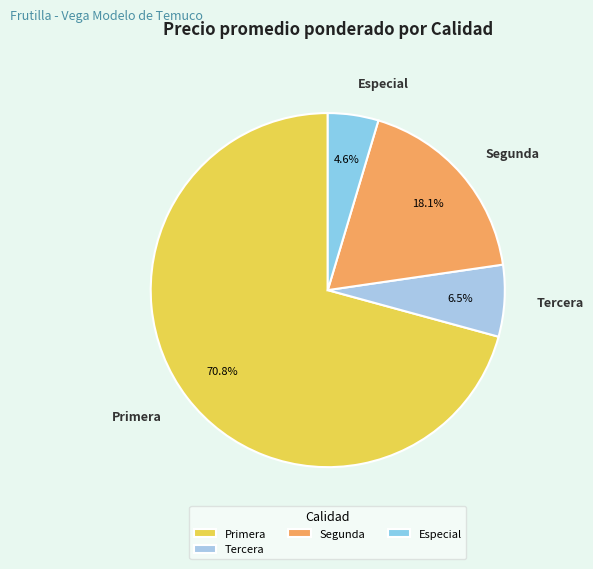

Does Primera represent more than half of the total?

Yes